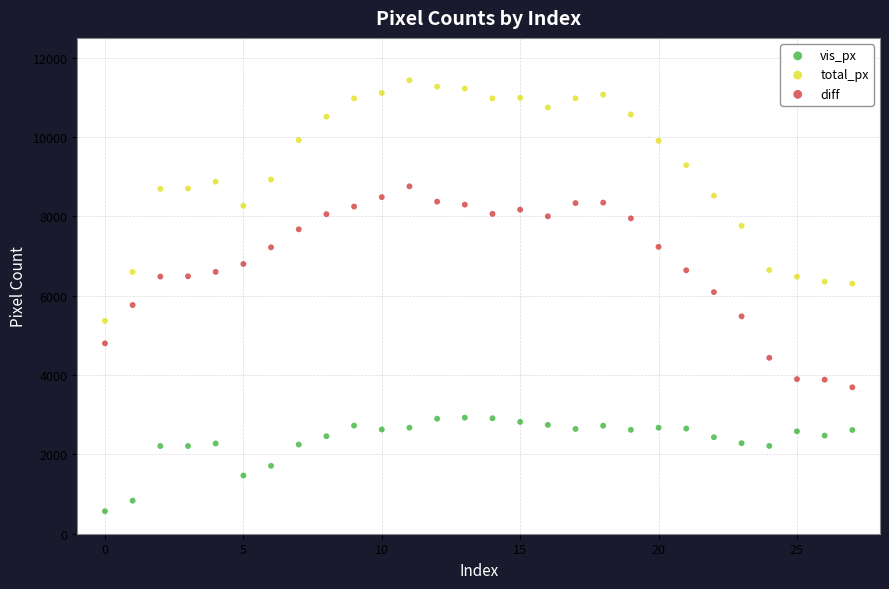

Which series has the widest spread of Y values?

total_px